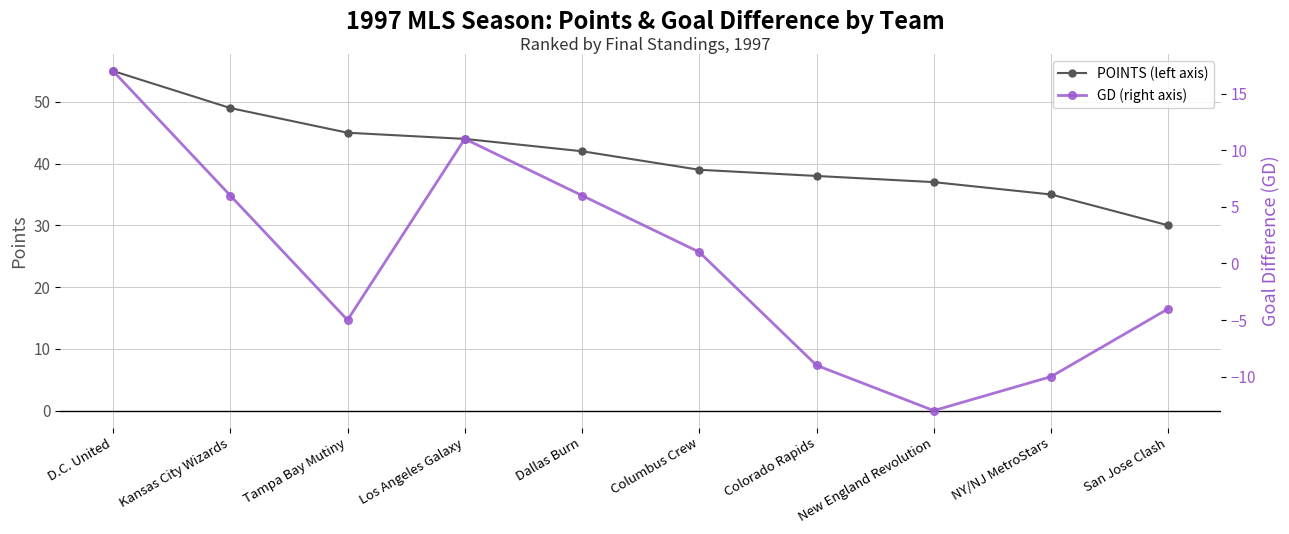

Reading left to right, transcribe all the data shown in this chart.

POINTS: 55	49	45	44	42	39	38	37	35	30
GD: 17	6	-5	11	6	1	-9	-13	-10	-4